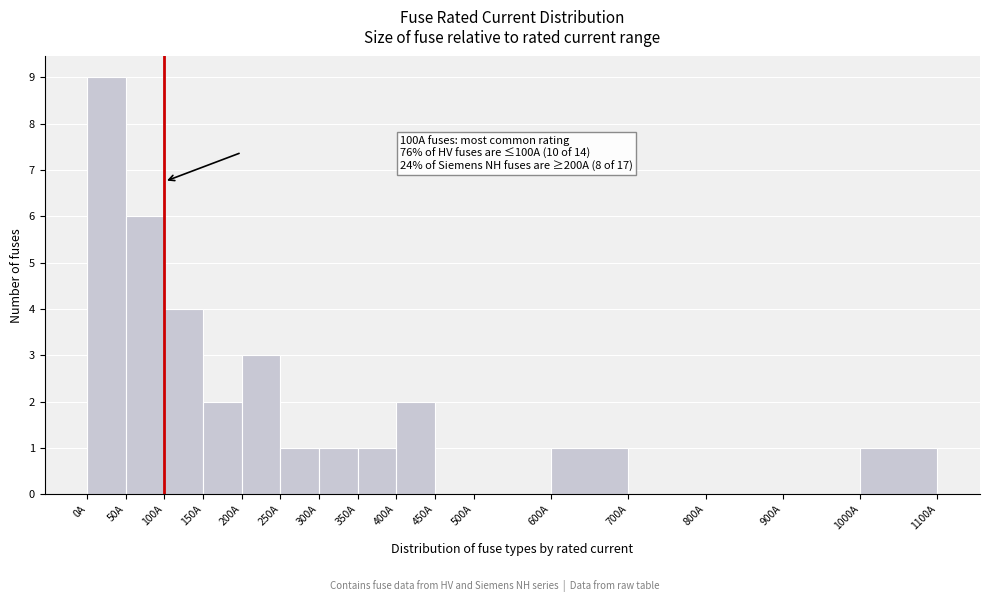

Over which range of the x-axis is the bar tallest?

0 to 50